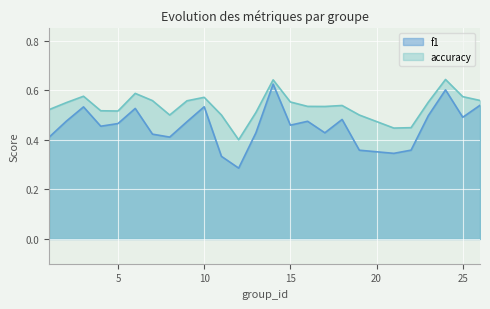

What is the value of the f1 point at the 3rd from the left?

0.5